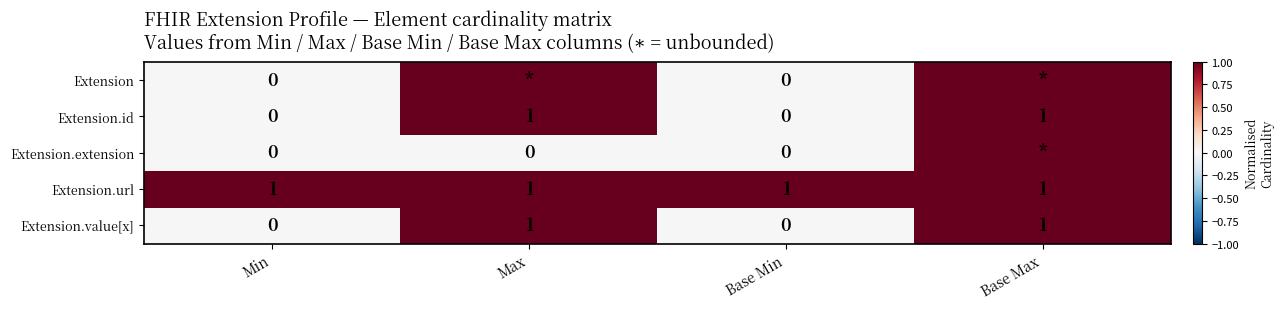

True or false: Extension.value[x] has a value of 0 at Base Max.

False